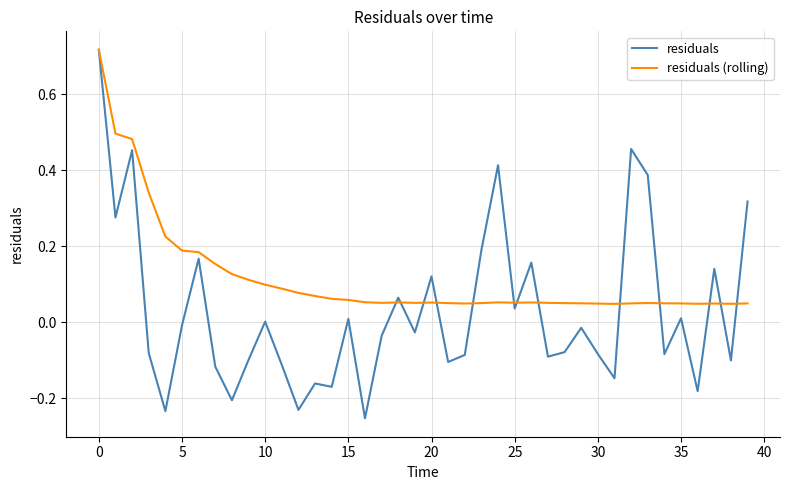

Which series has the largest range (max minus min)?

residuals